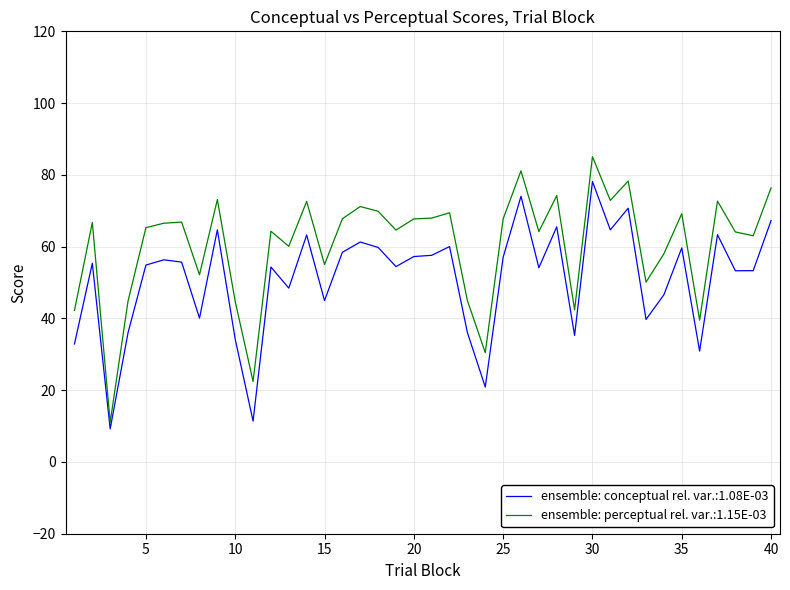

What is the greatest value displayed?

85.1